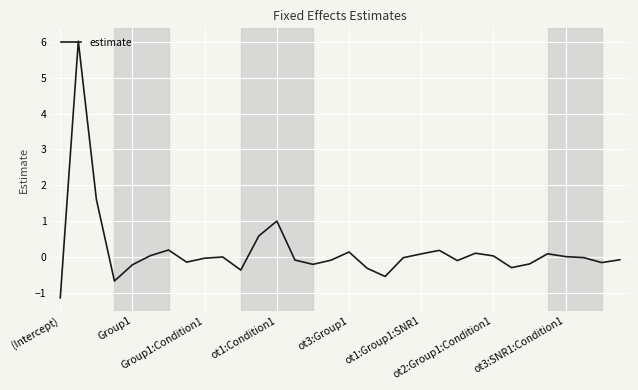

What is the greatest value displayed?

6.0